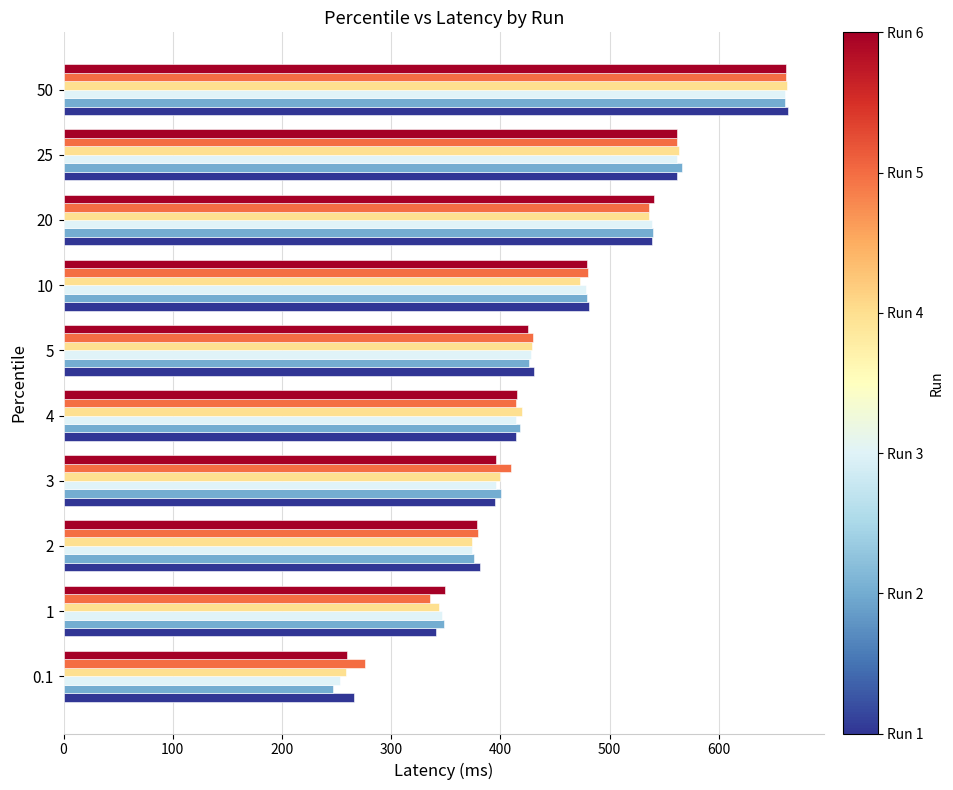

What is the total value across all series at 0.1?

1561.0